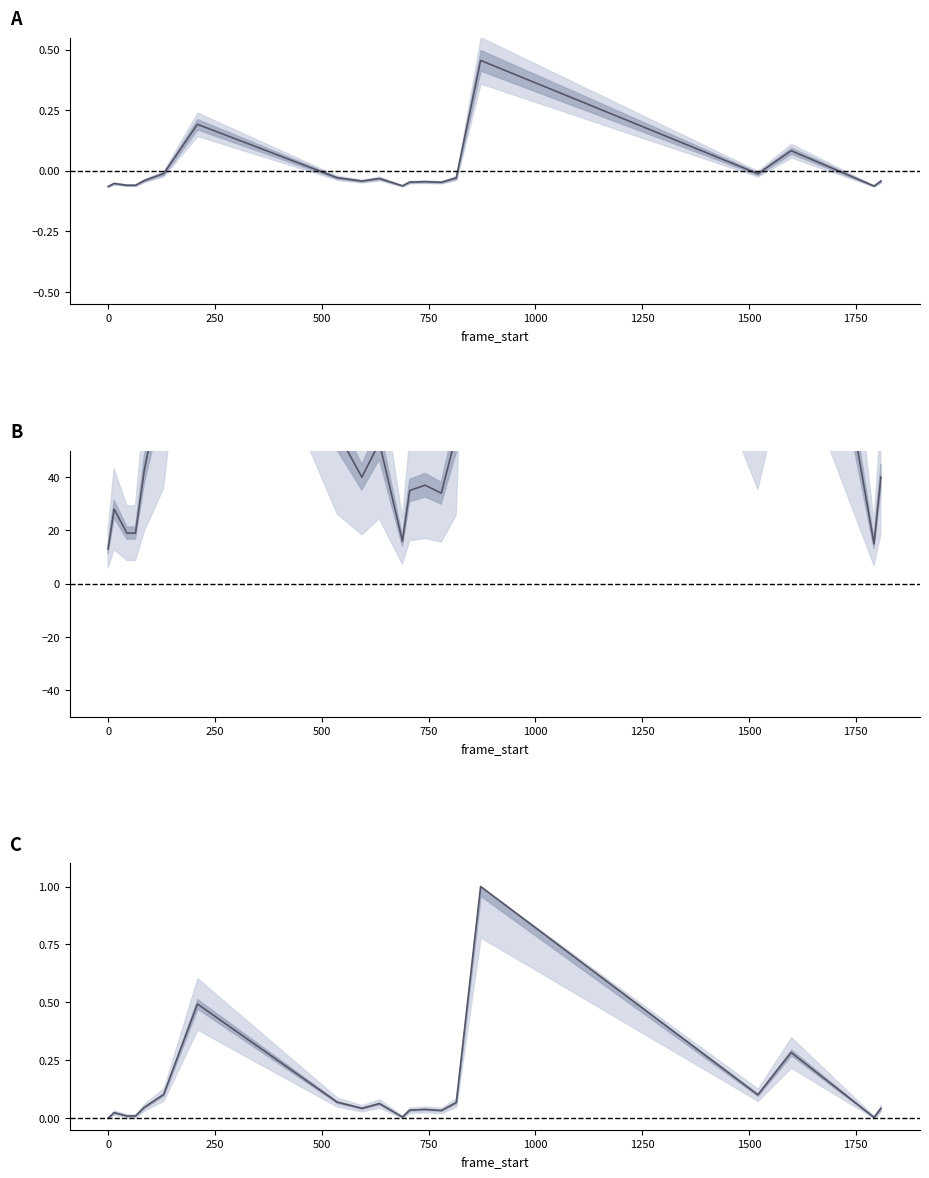

What is the average value?

0.1